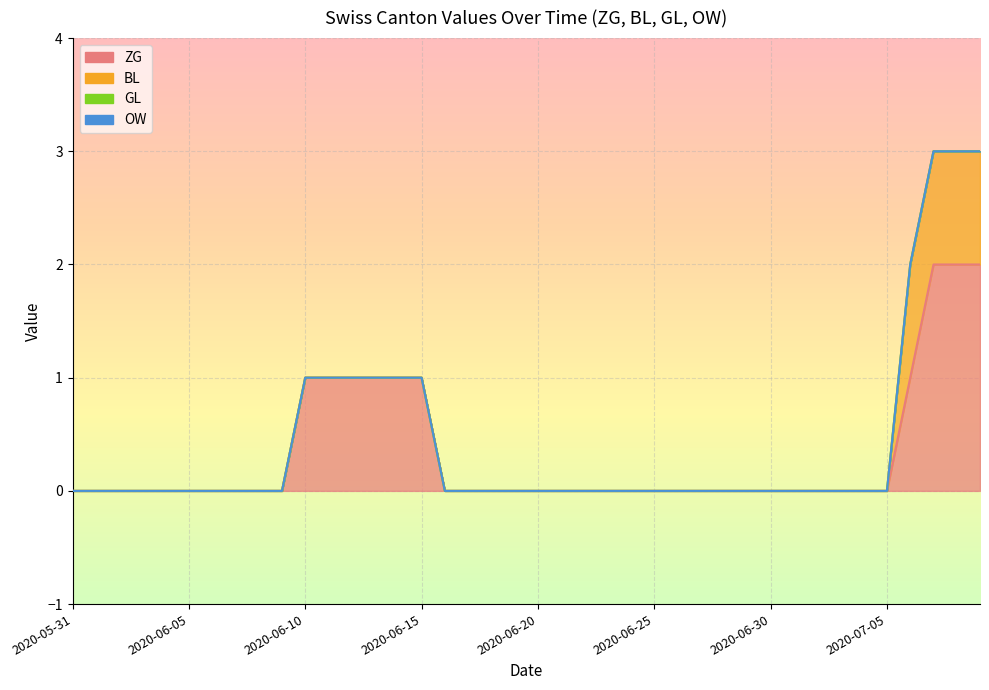

Reading left to right, extract all data points from this chart.

ZG: 2020-05-31=0	2020-06-01=0	2020-06-02=0	2020-06-03=0	2020-06-04=0	2020-06-05=0	2020-06-06=0	2020-06-07=0	2020-06-08=0	2020-06-09=0	2020-06-10=1	2020-06-11=1	2020-06-12=1	2020-06-13=1	2020-06-14=1	2020-06-15=1	2020-06-16=0	2020-06-17=0	2020-06-18=0	2020-06-19=0	2020-06-20=0	2020-06-21=0	2020-06-22=0	2020-06-23=0	2020-06-24=0	2020-06-25=0	2020-06-26=0	2020-06-27=0	2020-06-28=0	2020-06-29=0	2020-06-30=0	2020-07-01=0	2020-07-02=0	2020-07-03=0	2020-07-04=0	2020-07-05=0	2020-07-06=1	2020-07-07=2	2020-07-08=2	2020-07-09=2
BL: 2020-05-31=0	2020-06-01=0	2020-06-02=0	2020-06-03=0	2020-06-04=0	2020-06-05=0	2020-06-06=0	2020-06-07=0	2020-06-08=0	2020-06-09=0	2020-06-10=0	2020-06-11=0	2020-06-12=0	2020-06-13=0	2020-06-14=0	2020-06-15=0	2020-06-16=0	2020-06-17=0	2020-06-18=0	2020-06-19=0	2020-06-20=0	2020-06-21=0	2020-06-22=0	2020-06-23=0	2020-06-24=0	2020-06-25=0	2020-06-26=0	2020-06-27=0	2020-06-28=0	2020-06-29=0	2020-06-30=0	2020-07-01=0	2020-07-02=0	2020-07-03=0	2020-07-04=0	2020-07-05=0	2020-07-06=1	2020-07-07=1	2020-07-08=1	2020-07-09=1
GL: 2020-05-31=0	2020-06-01=0	2020-06-02=0	2020-06-03=0	2020-06-04=0	2020-06-05=0	2020-06-06=0	2020-06-07=0	2020-06-08=0	2020-06-09=0	2020-06-10=0	2020-06-11=0	2020-06-12=0	2020-06-13=0	2020-06-14=0	2020-06-15=0	2020-06-16=0	2020-06-17=0	2020-06-18=0	2020-06-19=0	2020-06-20=0	2020-06-21=0	2020-06-22=0	2020-06-23=0	2020-06-24=0	2020-06-25=0	2020-06-26=0	2020-06-27=0	2020-06-28=0	2020-06-29=0	2020-06-30=0	2020-07-01=0	2020-07-02=0	2020-07-03=0	2020-07-04=0	2020-07-05=0	2020-07-06=0	2020-07-07=0	2020-07-08=0	2020-07-09=0
OW: 2020-05-31=0	2020-06-01=0	2020-06-02=0	2020-06-03=0	2020-06-04=0	2020-06-05=0	2020-06-06=0	2020-06-07=0	2020-06-08=0	2020-06-09=0	2020-06-10=0	2020-06-11=0	2020-06-12=0	2020-06-13=0	2020-06-14=0	2020-06-15=0	2020-06-16=0	2020-06-17=0	2020-06-18=0	2020-06-19=0	2020-06-20=0	2020-06-21=0	2020-06-22=0	2020-06-23=0	2020-06-24=0	2020-06-25=0	2020-06-26=0	2020-06-27=0	2020-06-28=0	2020-06-29=0	2020-06-30=0	2020-07-01=0	2020-07-02=0	2020-07-03=0	2020-07-04=0	2020-07-05=0	2020-07-06=0	2020-07-07=0	2020-07-08=0	2020-07-09=0